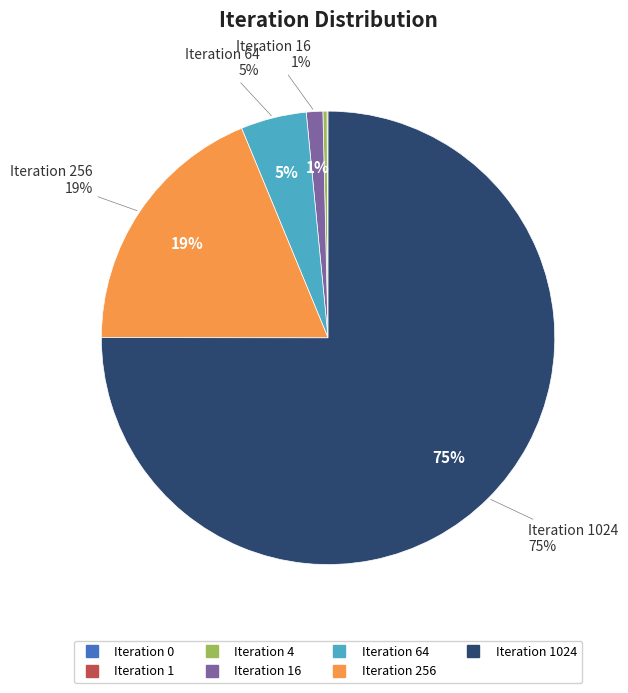

Which slice represents more than half of the pie?

Iteration 1024